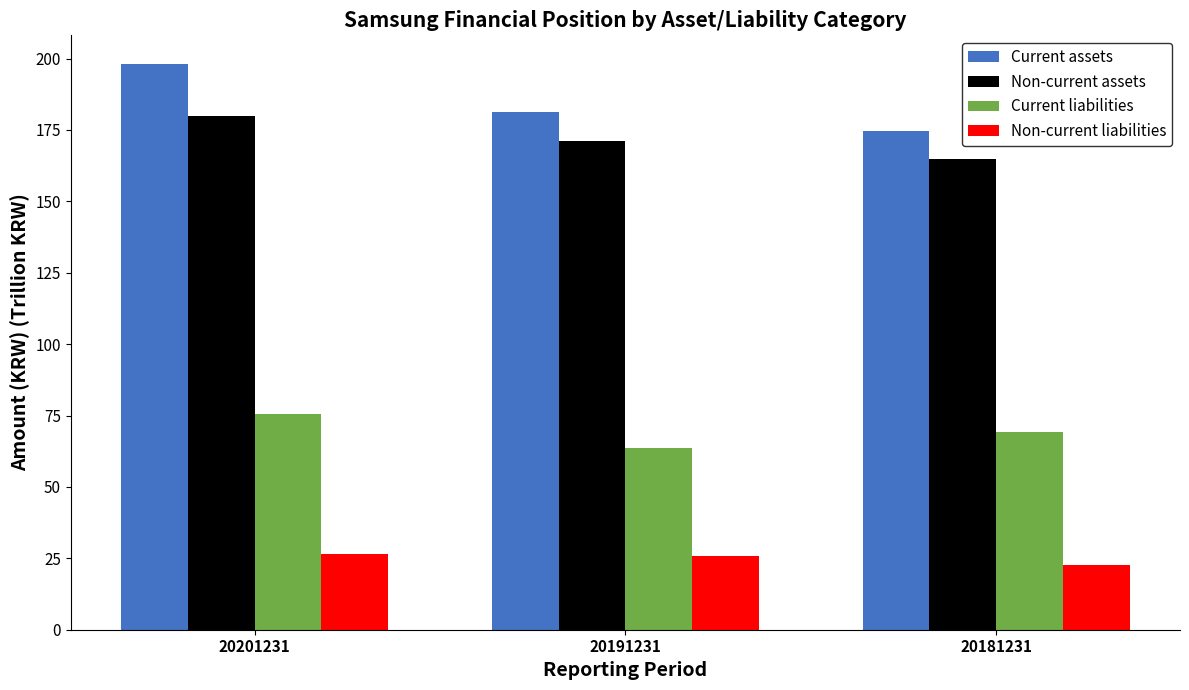

The value of Non-current assets at 20181231 is 242.3. True or false?

False